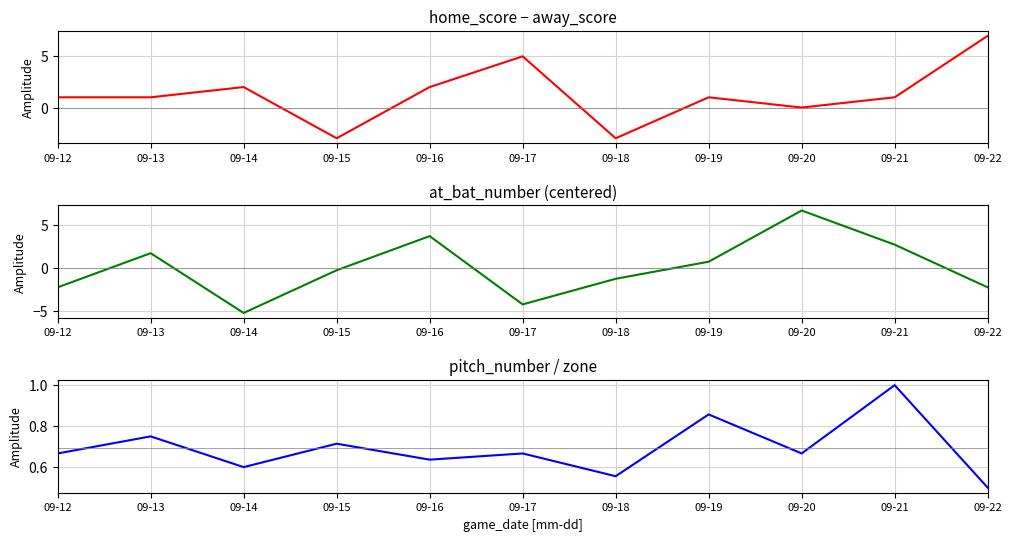

List the labels in order of pitch_number / zone value, largest first.

09-21, 09-19, 09-13, 09-15, 09-12, 09-17, 09-20, 09-16, 09-14, 09-18, 09-22